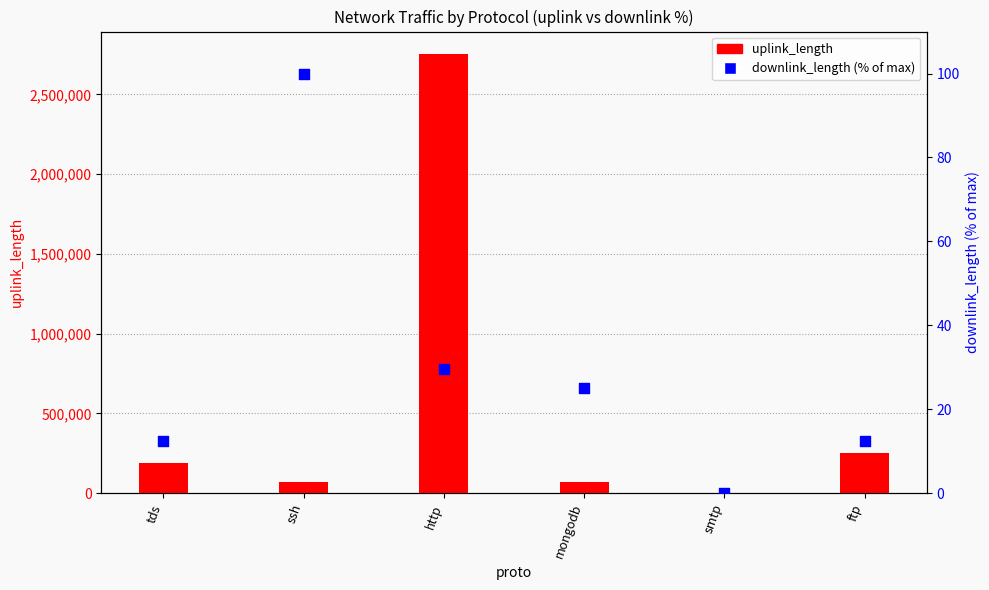

What are all the series names shown in the legend?

uplink_length, downlink_length (% of max)